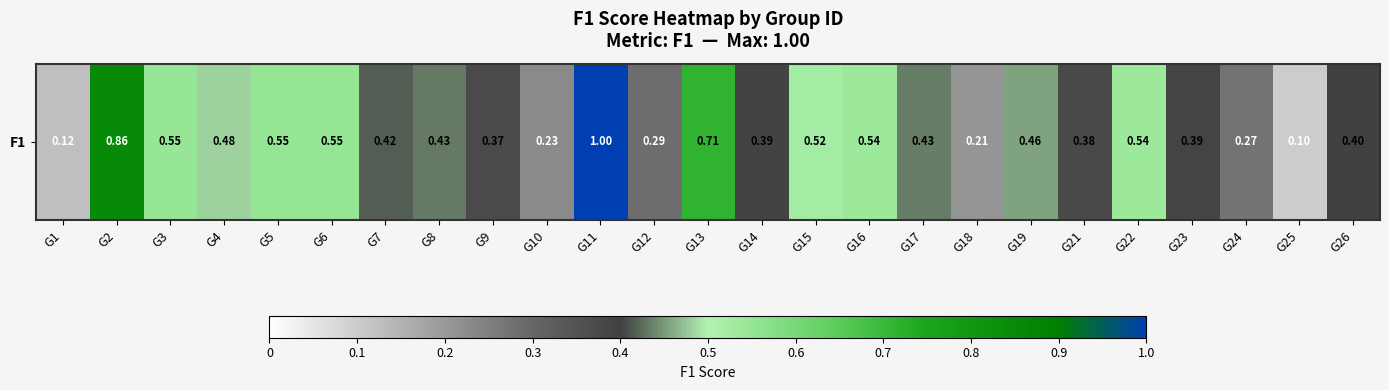

Is it true that the value at G12 is 0.4?

False